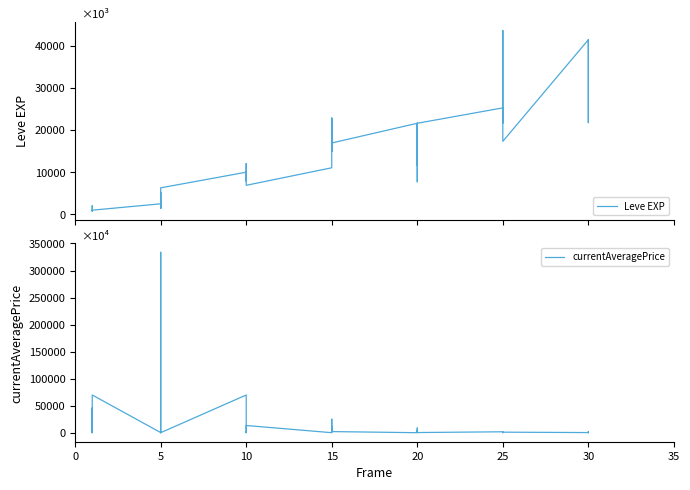

What are all the series names shown in the legend?

Leve EXP, currentAveragePrice